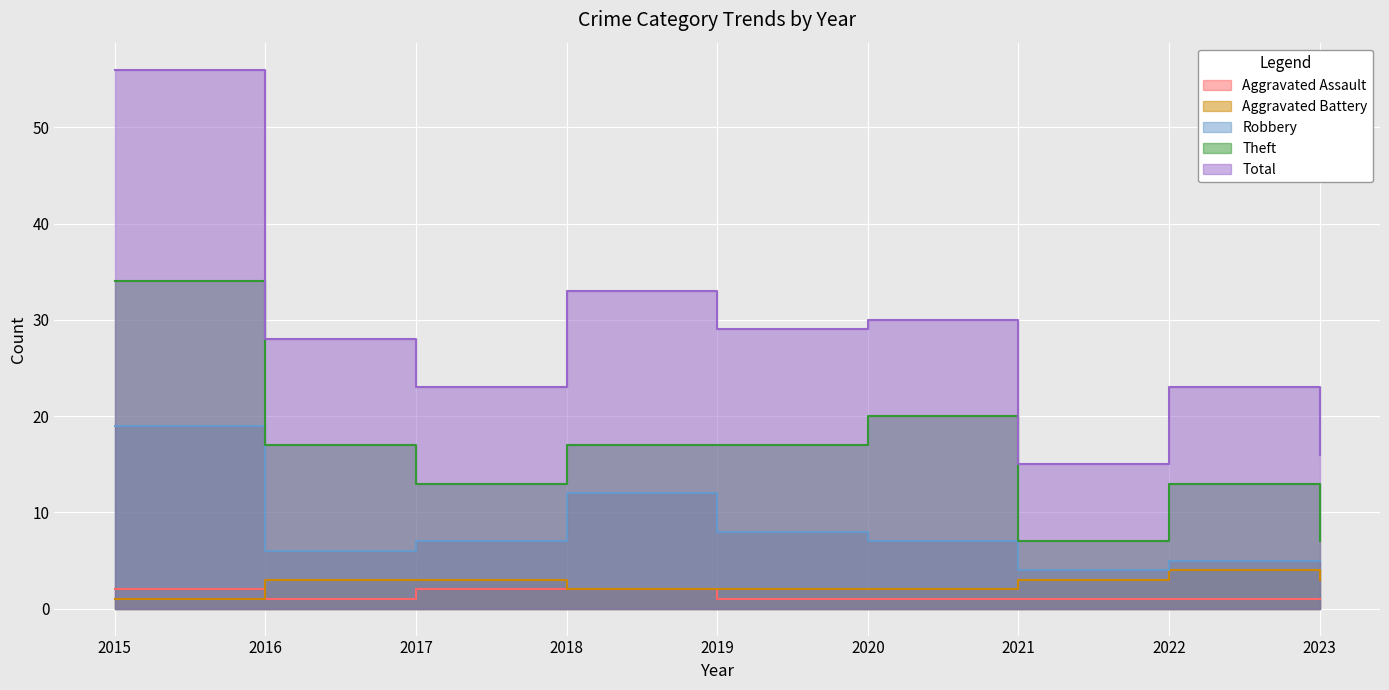

Count the Theft values in the range 13 to 17.

5